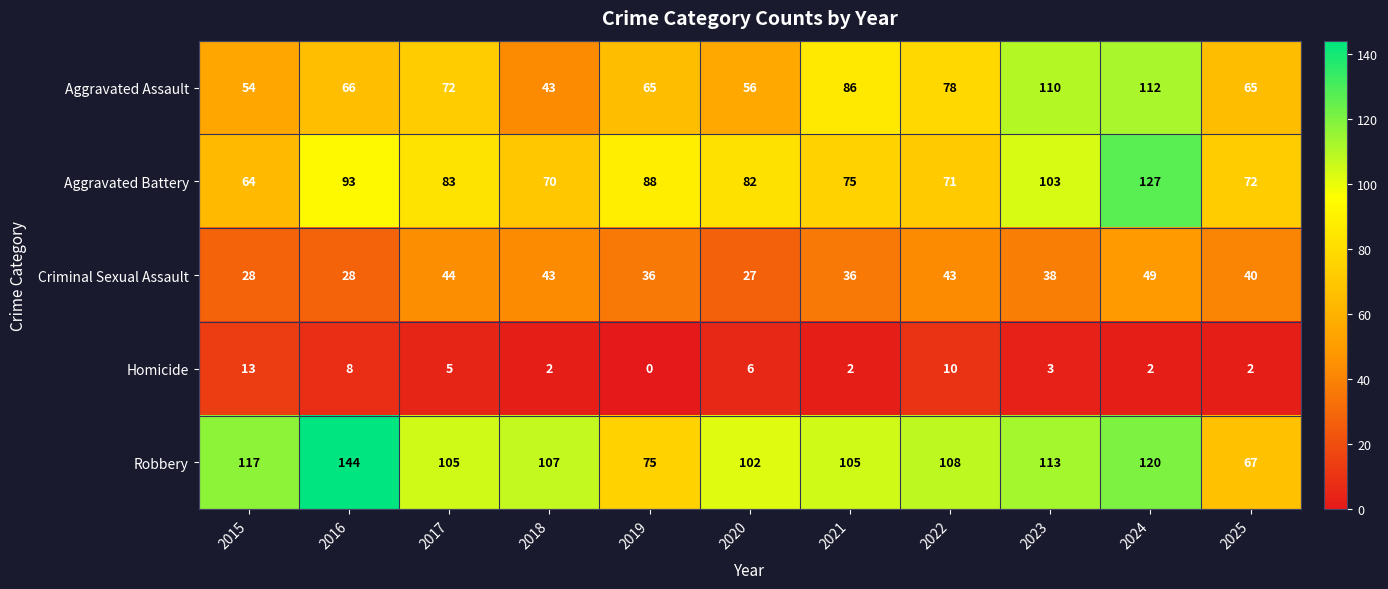

Rank the series by their maximum value, from lowest to highest.

Homicide, Criminal Sexual Assault, Aggravated Assault, Aggravated Battery, Robbery